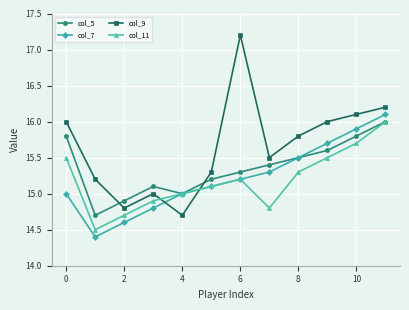

Which series has the widest spread of values?

col_9